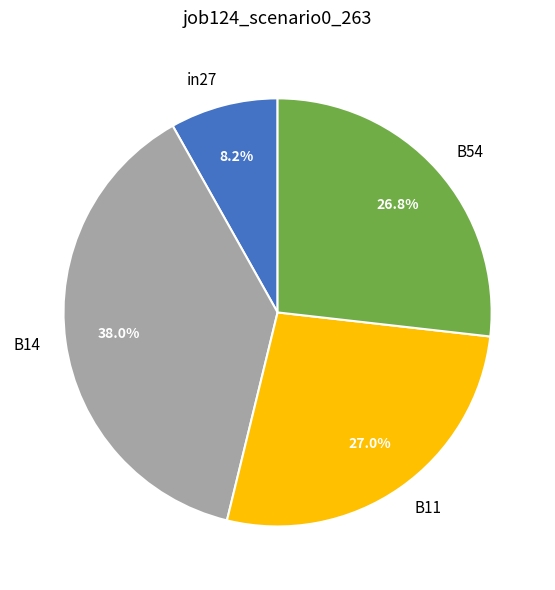

Does B54 account for over 50% of the chart?

No